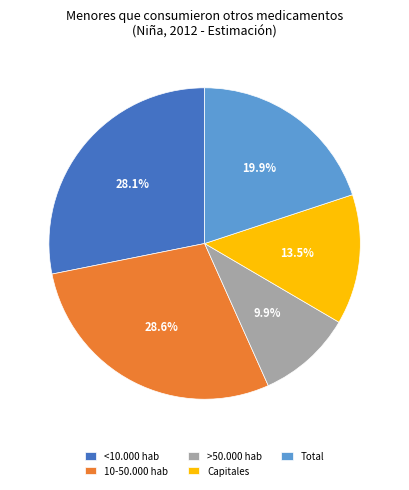

Which slice is the smallest?

>50.000 hab